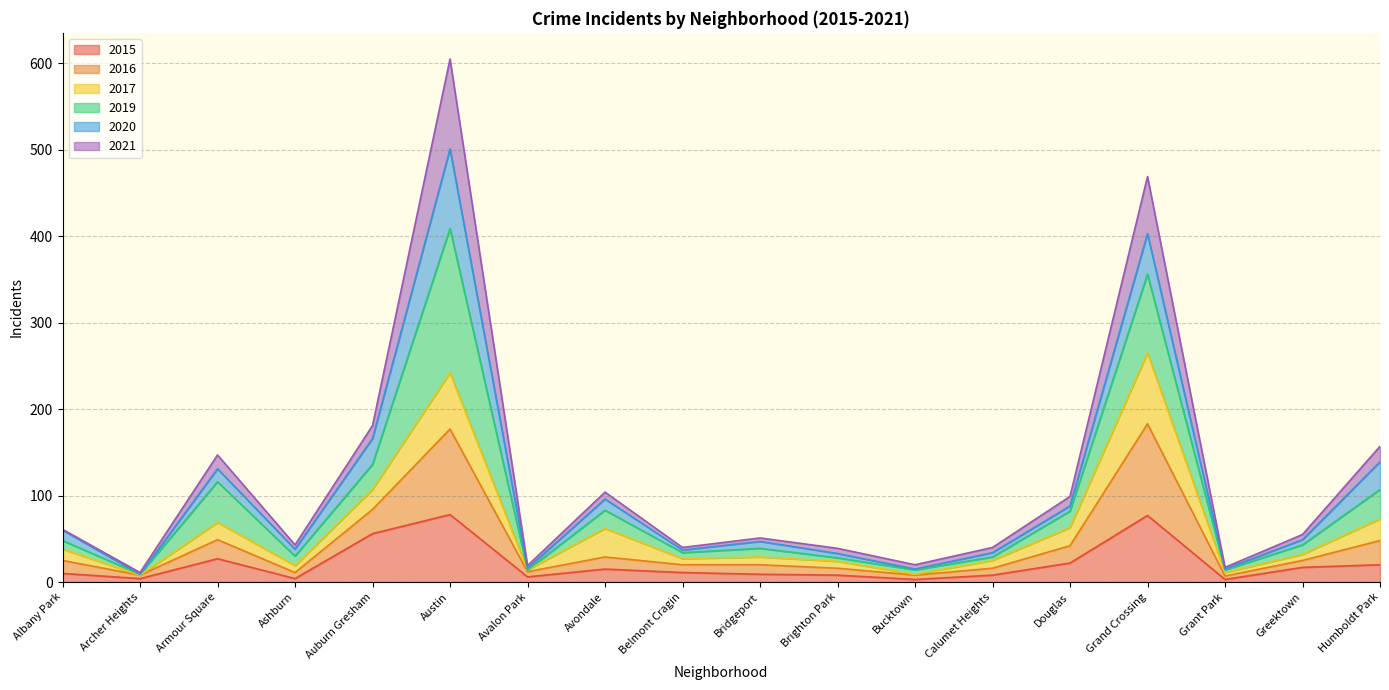

What is the label of the 11th point from the left?

Brighton Park